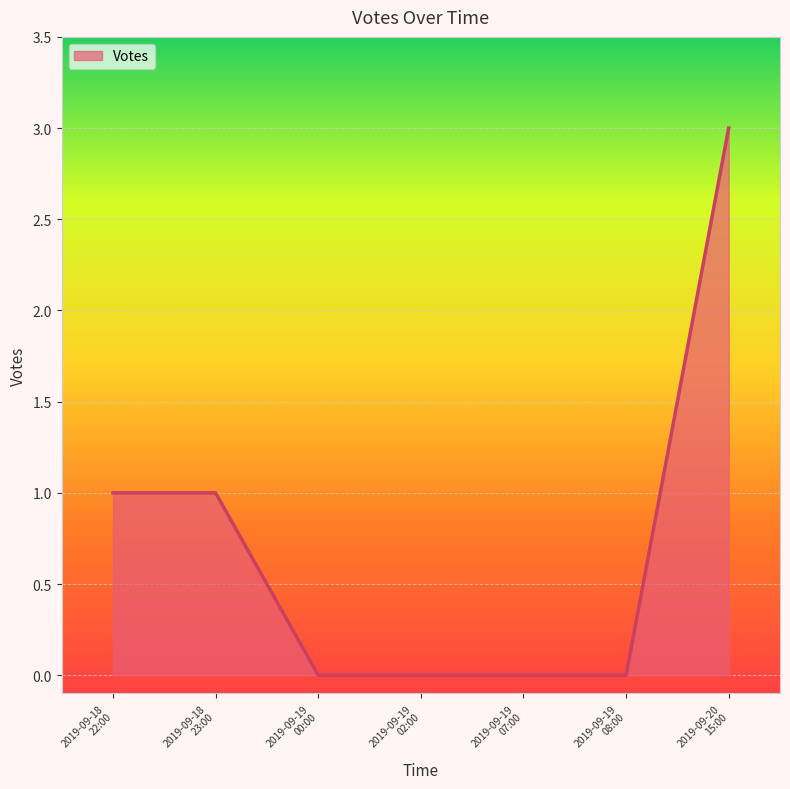

What is the difference between the maximum and second lowest values?

3